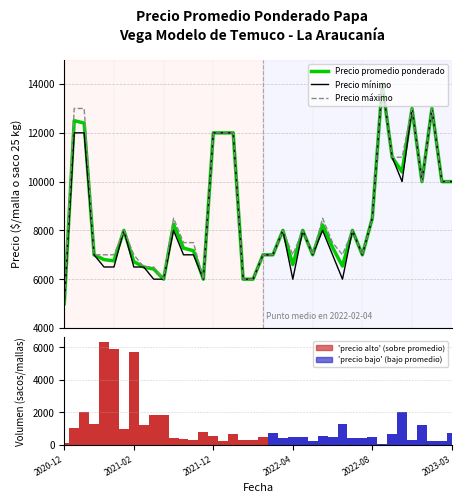

What is the difference between the highest and lowest values at 37?

12750